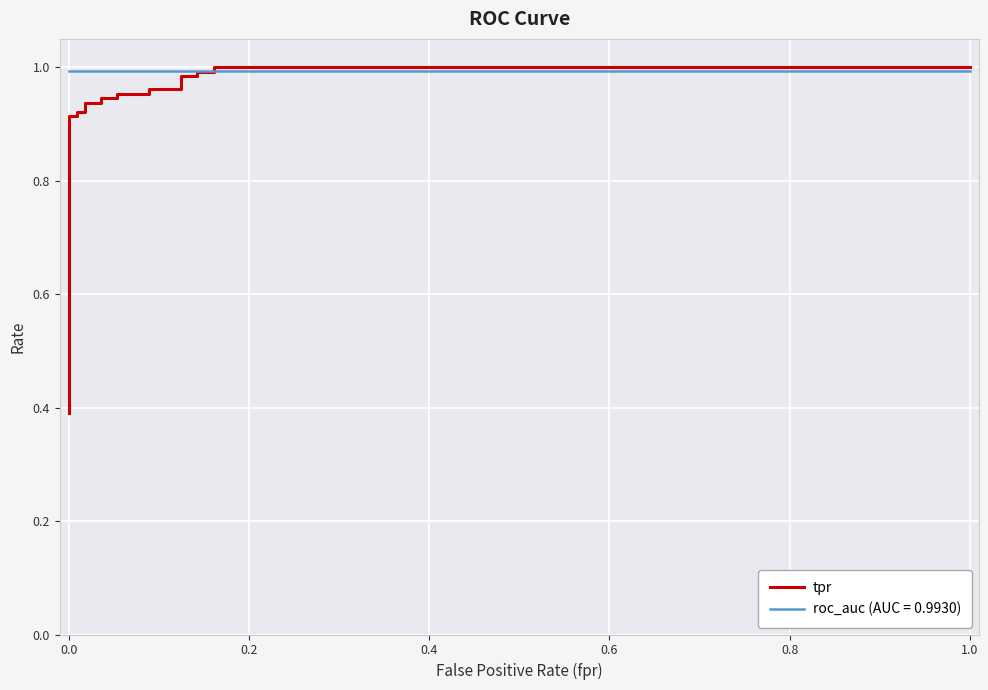

True or false: the data shows 0.4 at 0.0.

True